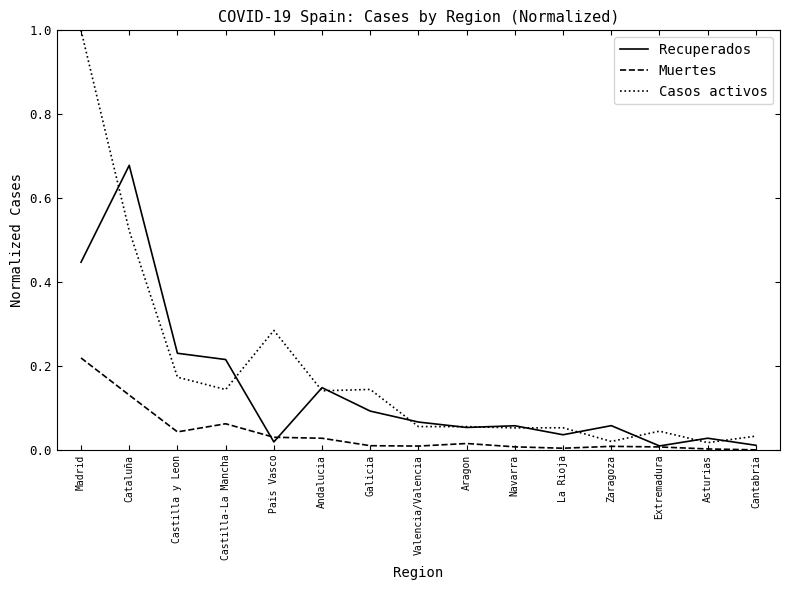

Is this an area chart (filled region under the line)?

No